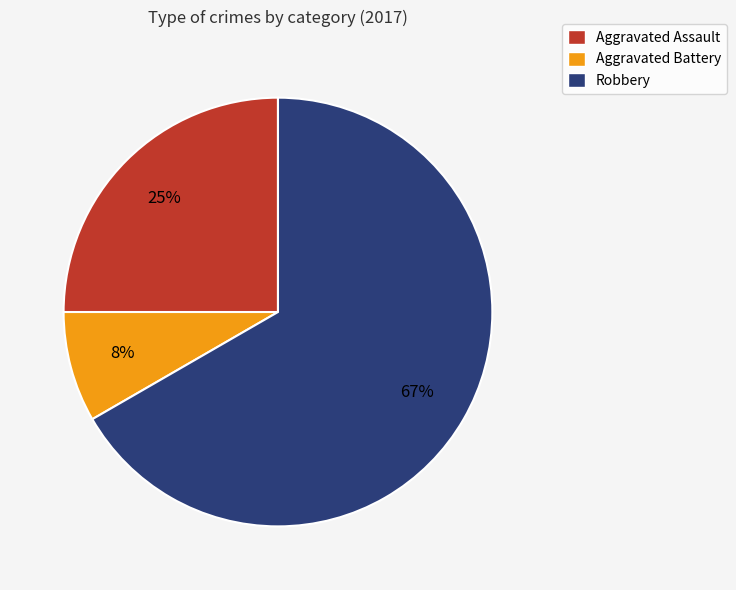

Which slice represents more than half of the pie?

Robbery